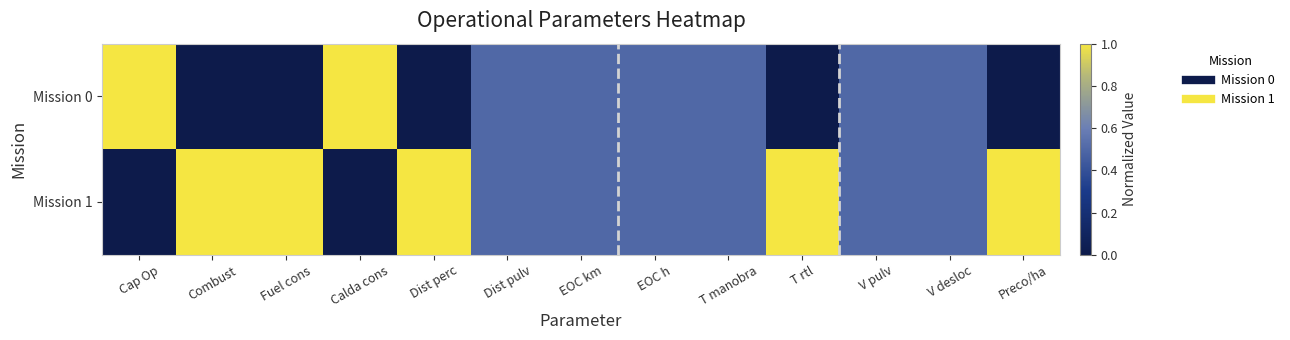

Reading right to left, transcribe all the data shown in this chart.

Mission 0: Preco/ha=0.0	V desloc=0.5	V pulv=0.5	T rtl=0.0	T manobra=0.5	EOC h=0.5	EOC km=0.5	Dist pulv=0.5	Dist perc=0.0	Calda cons=1.0	Fuel cons=0.0	Combust=0.0	Cap Op=1.0
Mission 1: Preco/ha=1.0	V desloc=0.5	V pulv=0.5	T rtl=1.0	T manobra=0.5	EOC h=0.5	EOC km=0.5	Dist pulv=0.5	Dist perc=1.0	Calda cons=0.0	Fuel cons=1.0	Combust=1.0	Cap Op=0.0